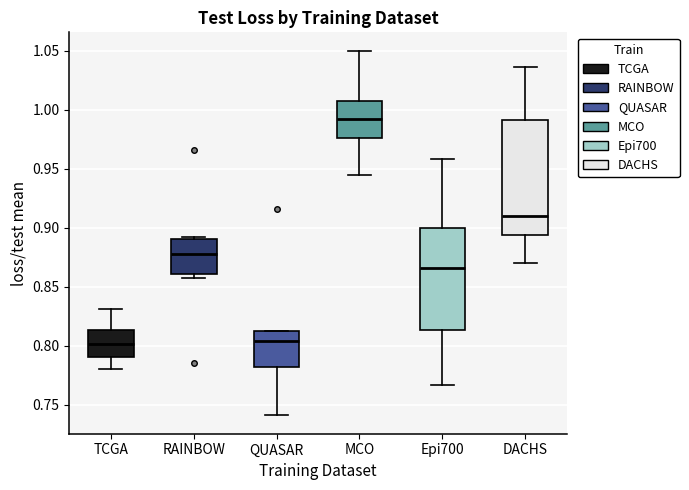

Reading left to right, transcribe this box plot: for each box, give where its median line is, the range the box spans, and where its two whiskers end, as read against the y-axis. The values are not printed on the chart, so give them approximately, as read against the axis.

TCGA: median 0.800, box 0.790 to 0.815, whiskers 0.780 to 0.830
RAINBOW: median 0.875, box 0.860 to 0.890, whiskers 0.855 to 0.890 (just above the box's upper edge)
QUASAR: median 0.805, box 0.780 to 0.810, whiskers 0.740 to 0.815
MCO: median 0.990, box 0.975 to 1.010, whiskers 0.945 to 1.050
Epi700: median 0.865, box 0.815 to 0.900, whiskers 0.765 to 0.960
DACHS: median 0.910, box 0.895 to 0.990, whiskers 0.870 to 1.035